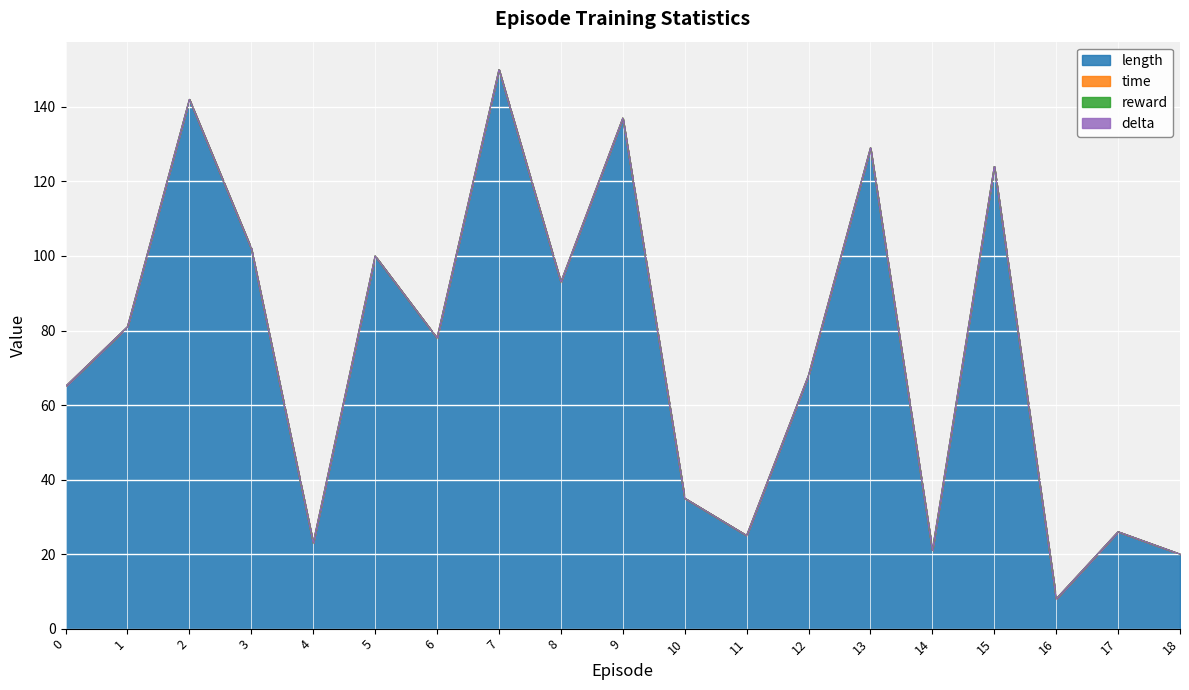

Where is the first local minimum for time?

4